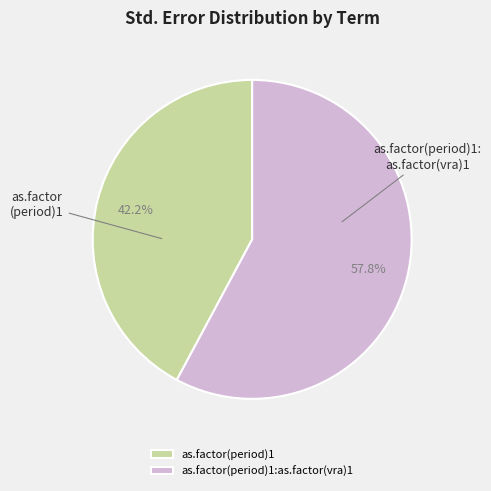

To the nearest percent, what percentage of the pie is as.factor(period)1?

42%